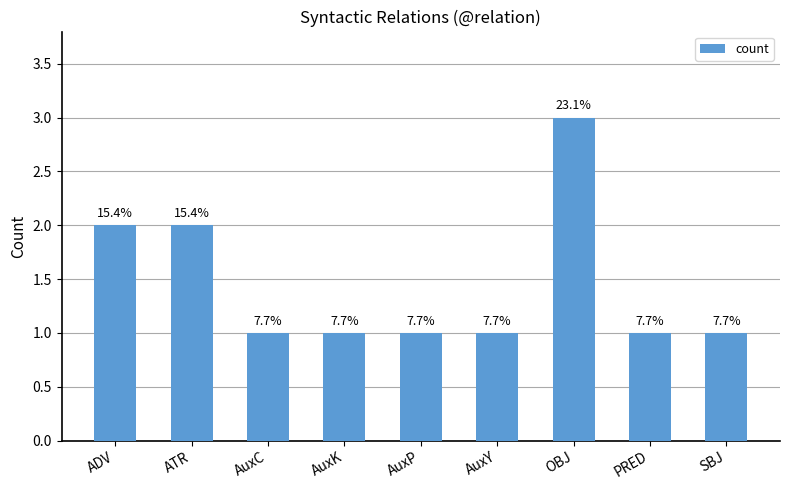

What is the average value?

1